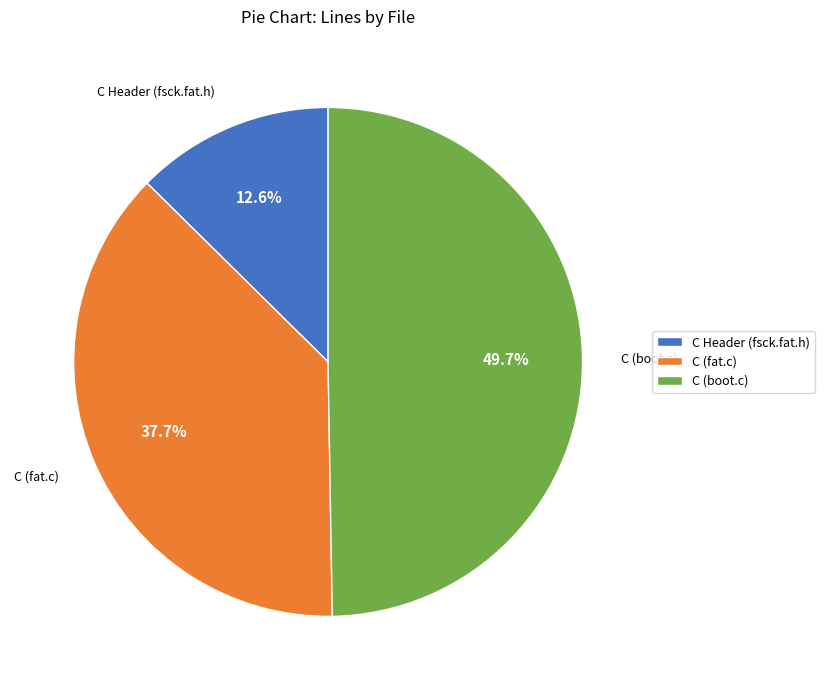

Which category has the biggest portion of the pie?

C (boot.c)